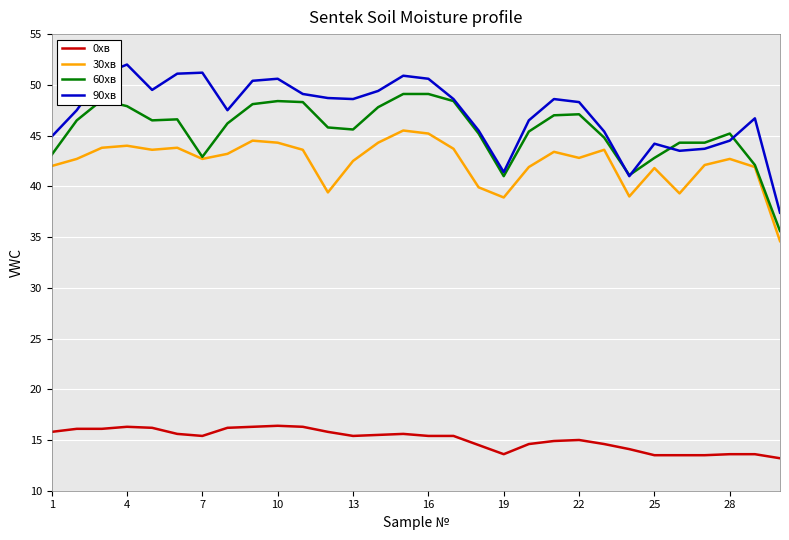

What is the highest value of the 60хв series?

49.1